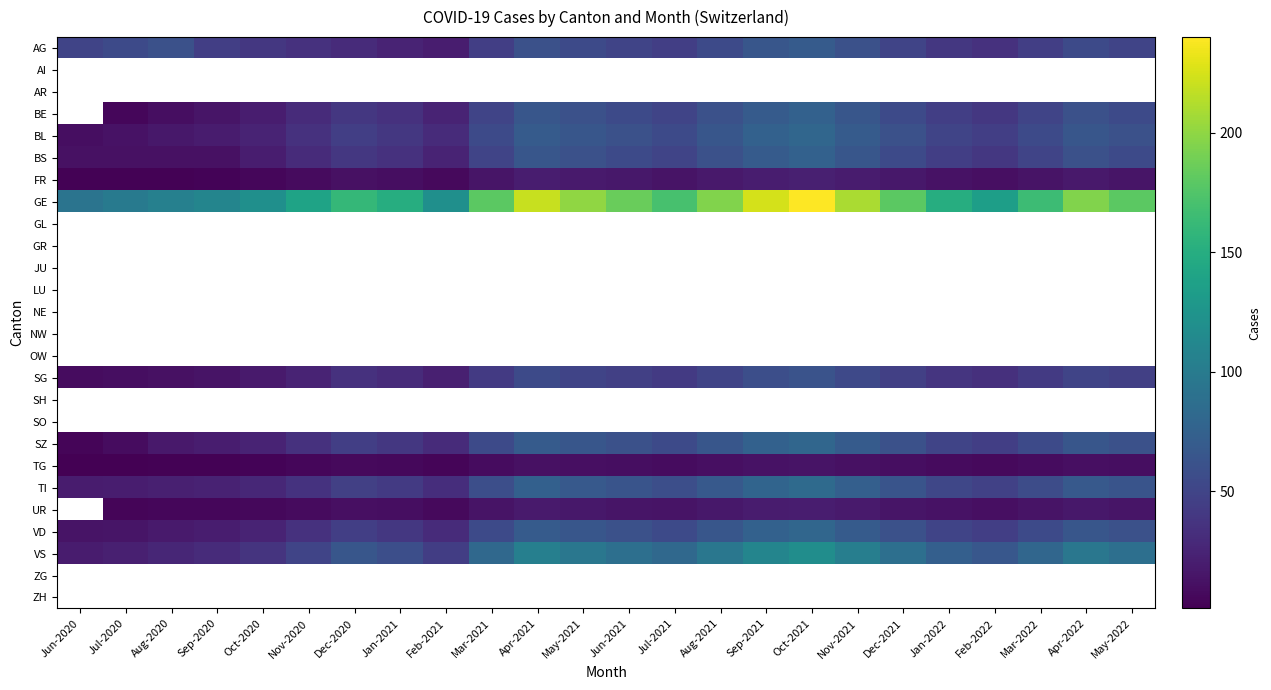

At how many categories does at least one series exceed 235?

1